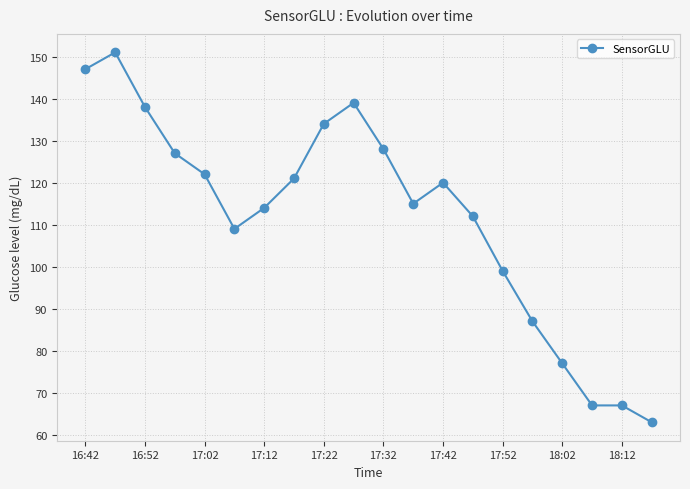

What is the value of the 5th point from the left?

122